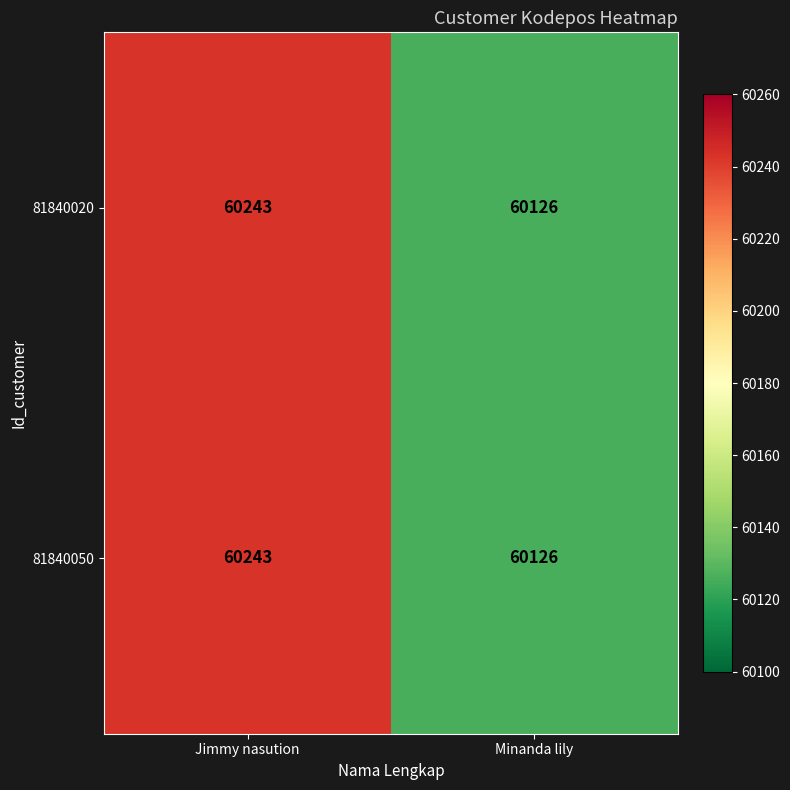

What is the sum of the 81840050 values at Jimmy nasution and Minanda lily?

120369